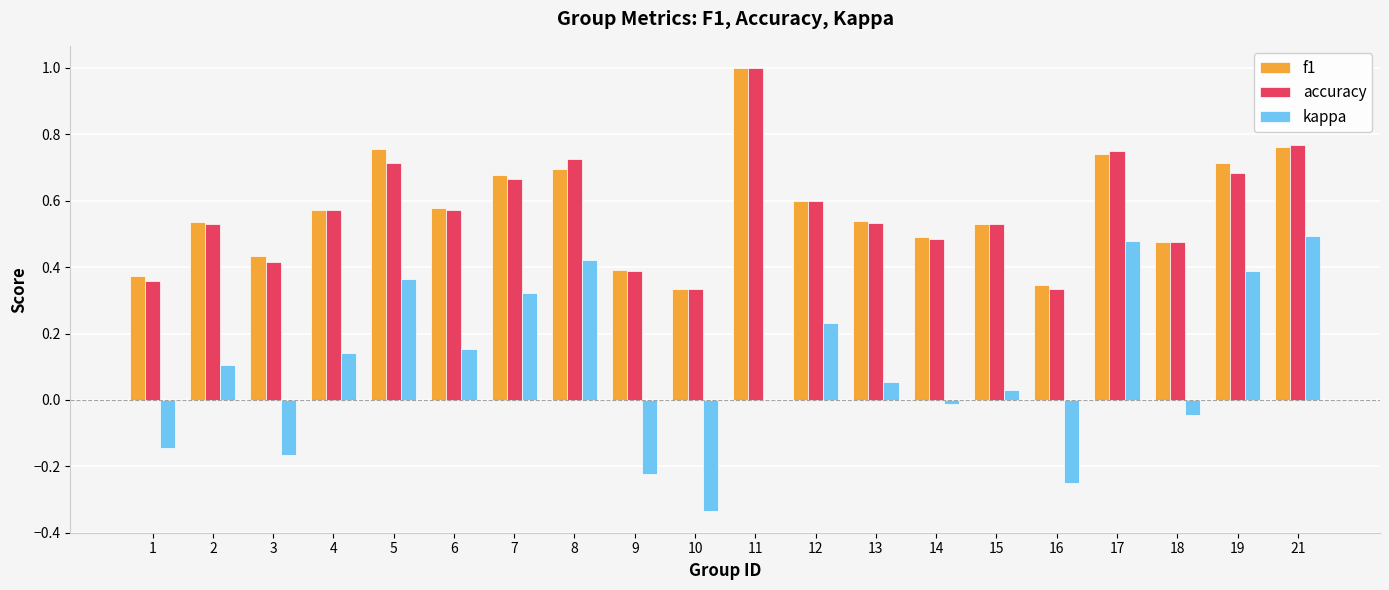

What is the total value across all series at 2?

1.2